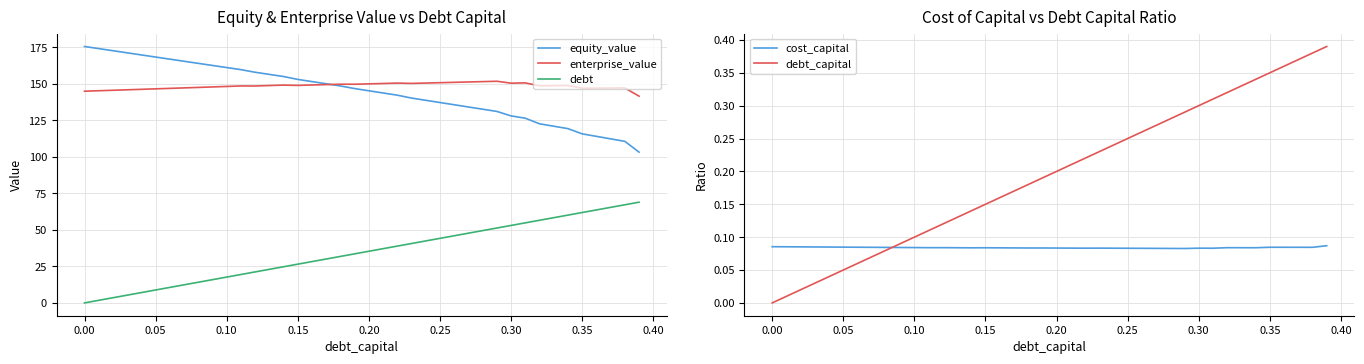

The value of debt at 0.25 is 44.2. True or false?

True